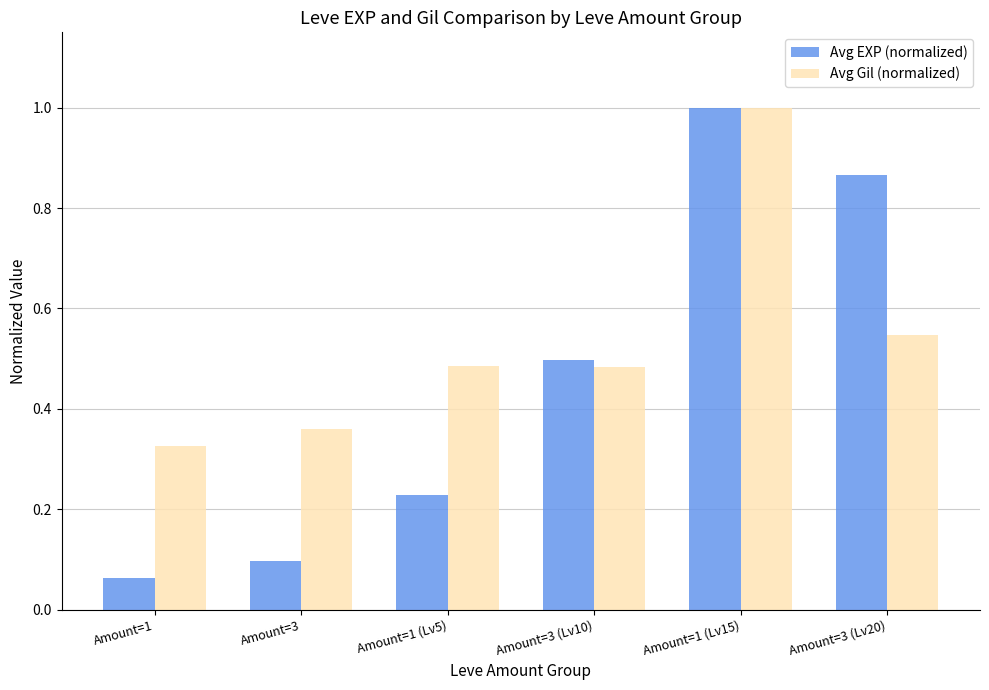

Does the chart contain any negative values?

No